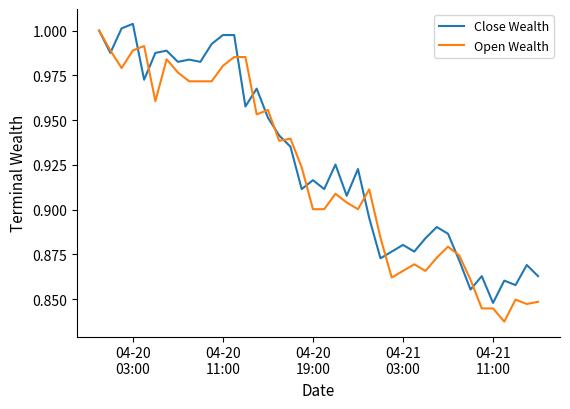

Which series has the largest total across all categories?

Close Wealth